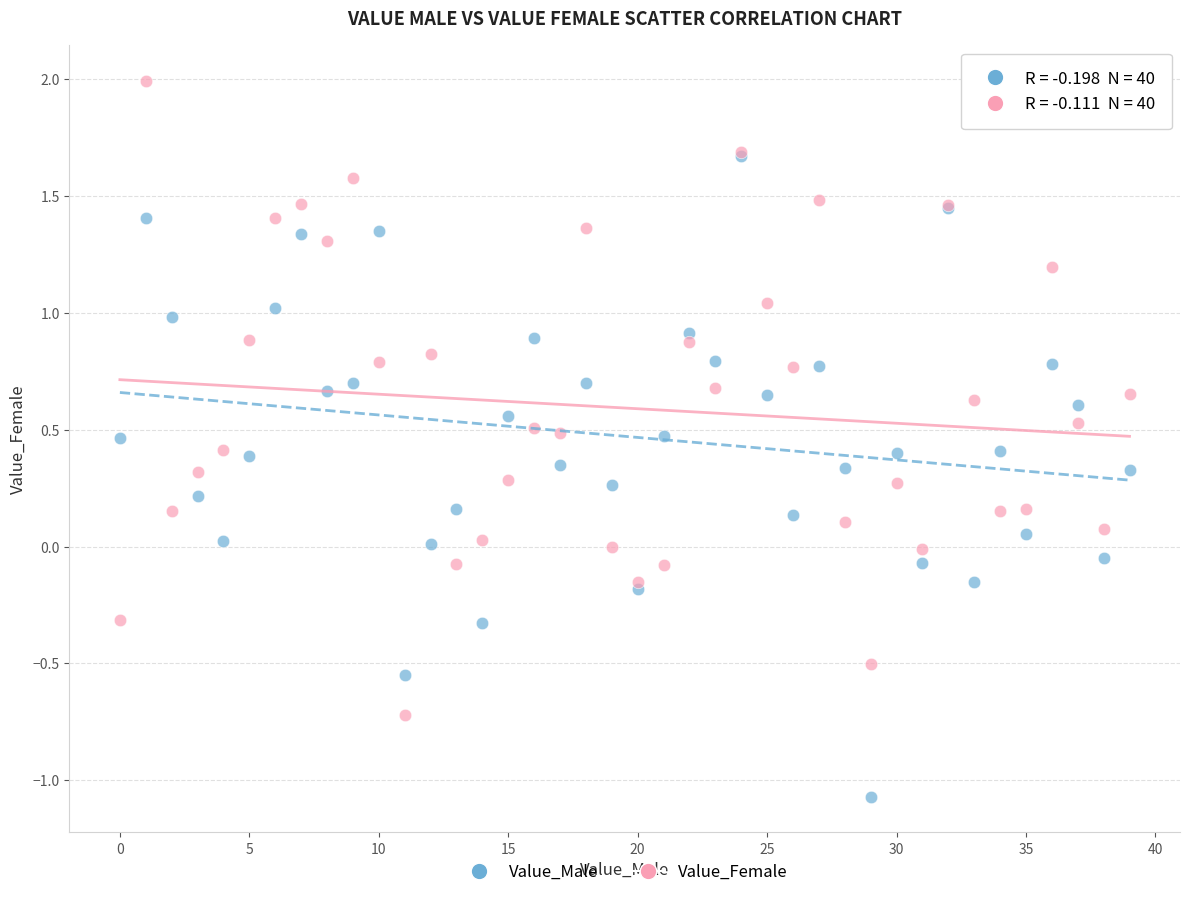

Which series reaches the maximum Y coordinate?

Value_Female